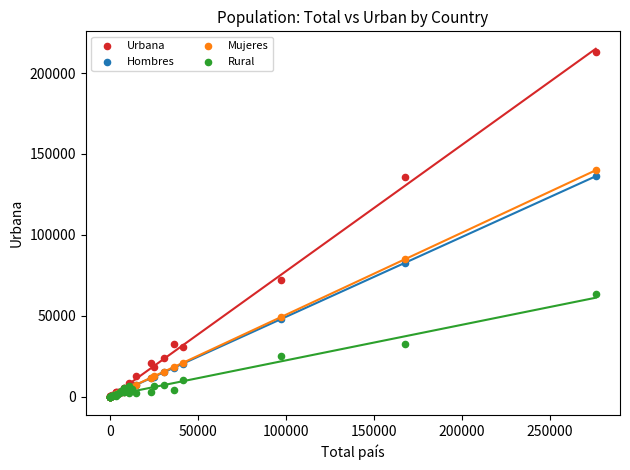

Which series reaches the maximum Y coordinate?

Urbana